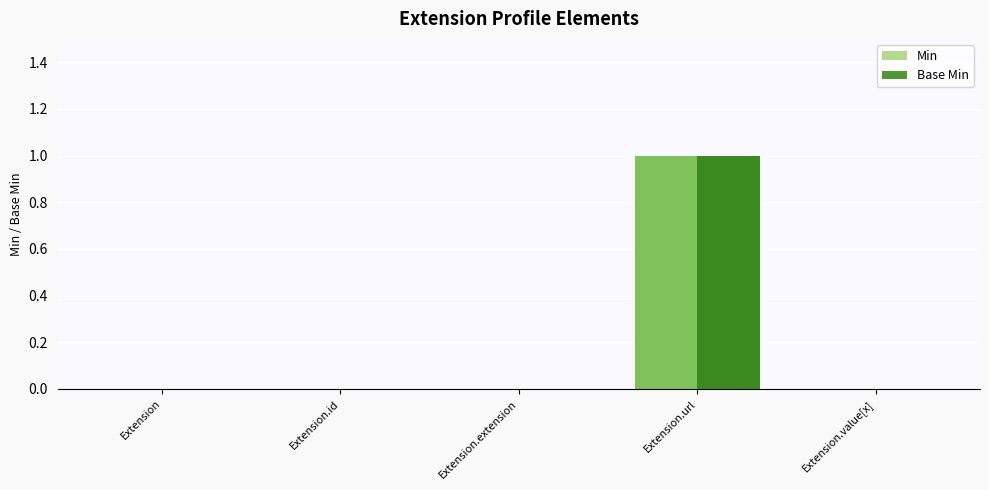

Is the value of Base Min at Extension greater than the value of Min at Extension.url?

No